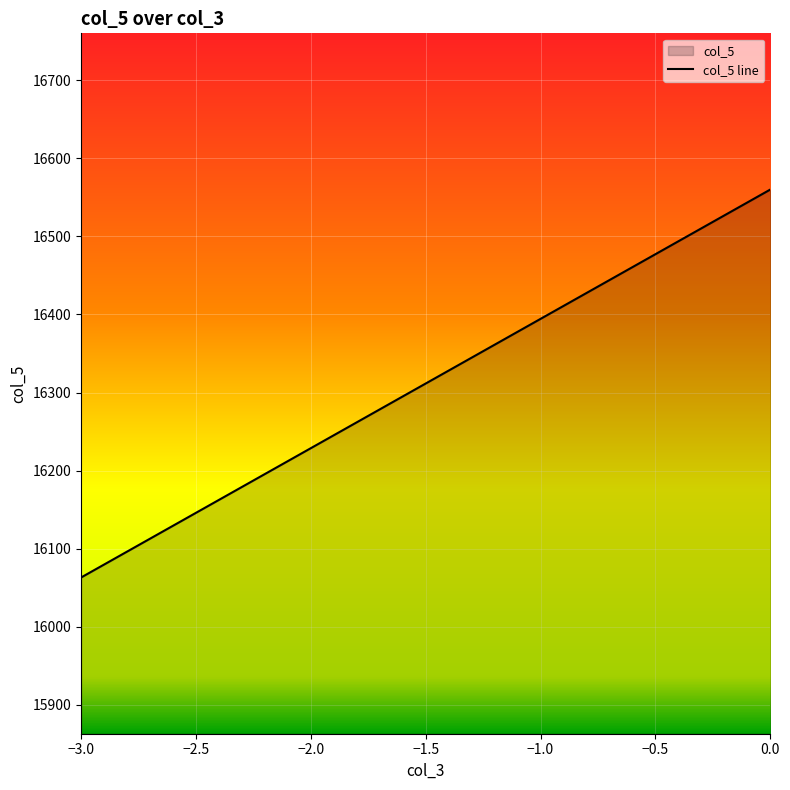

What is the sum of all values?

505659.6